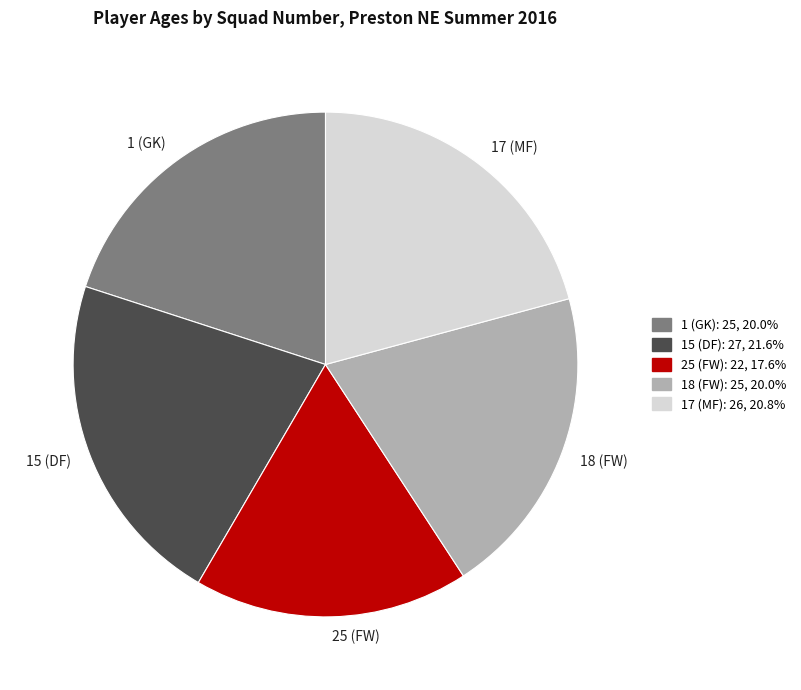

How many slices are in this pie chart?

5